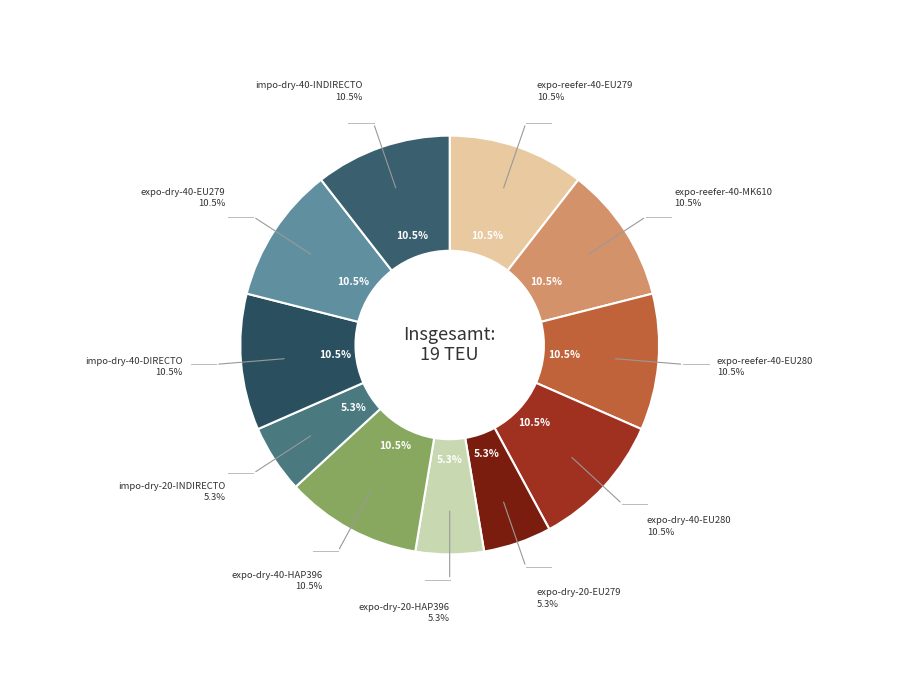

What is the largest slice in the pie chart?

expo-reefer-40-EU279